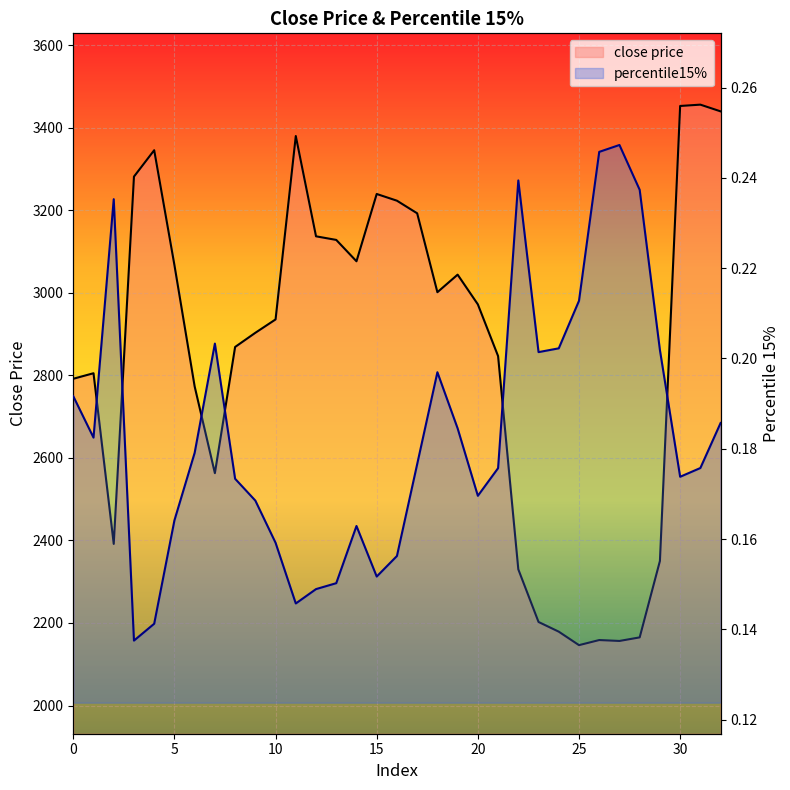

The close price series shows 3128.3 at 13. True or false?

True